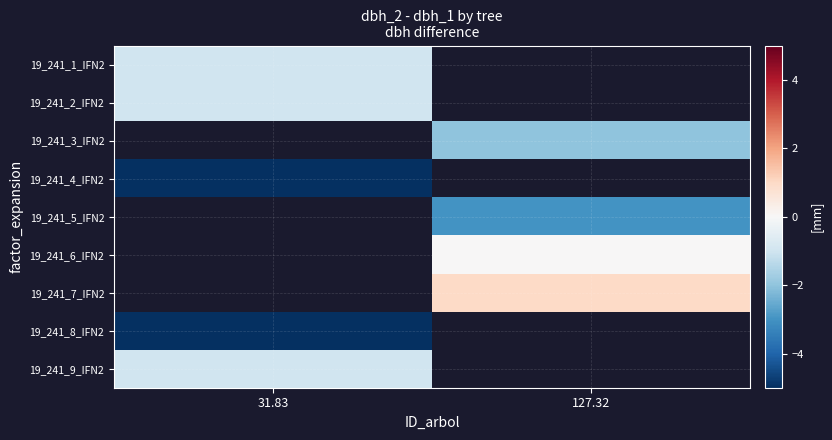

How many negative values does the row_2 series have?

1